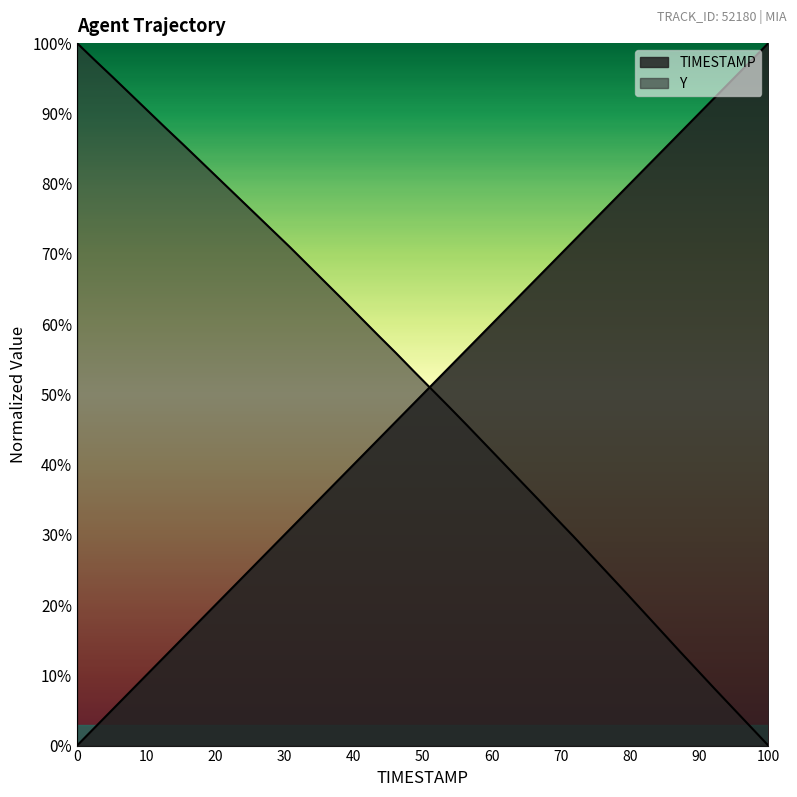

True or false: TIMESTAMP has a value of 33.0 at 1.9.

False